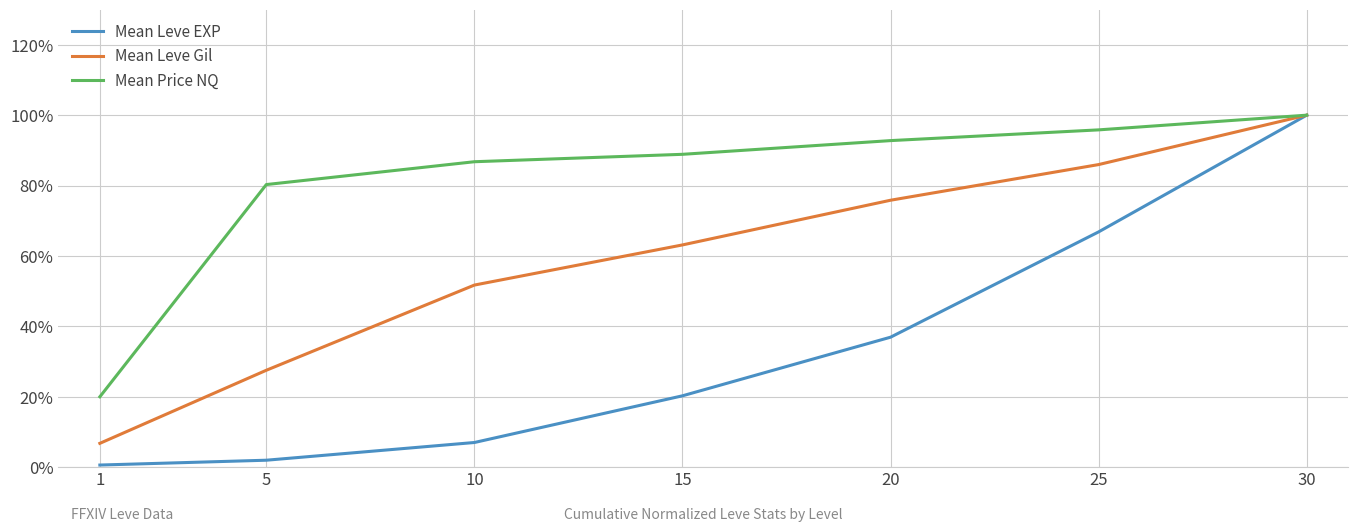

What is the greatest value displayed?

100.0